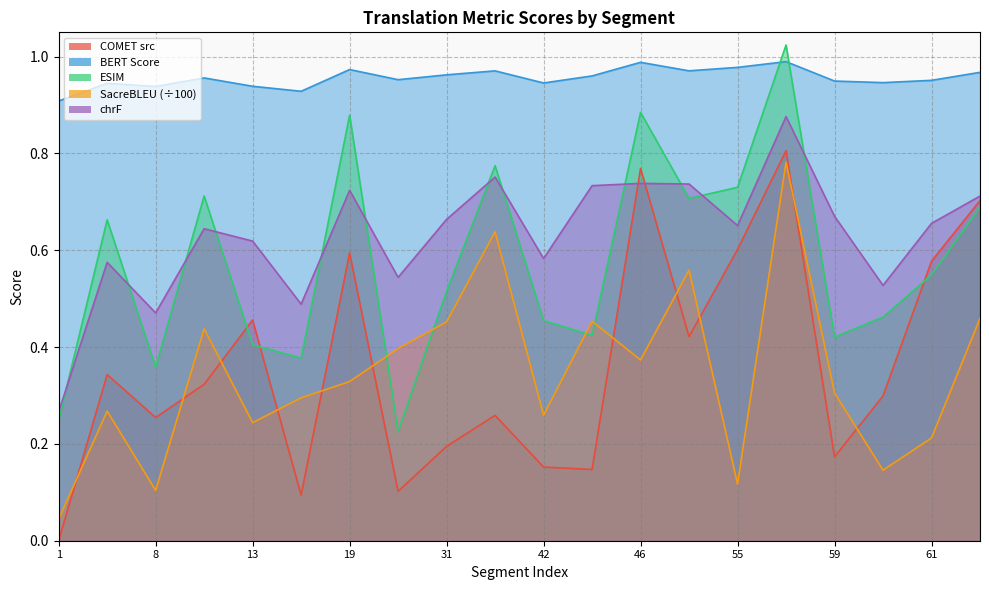

How many lines are shown in the chart?

5